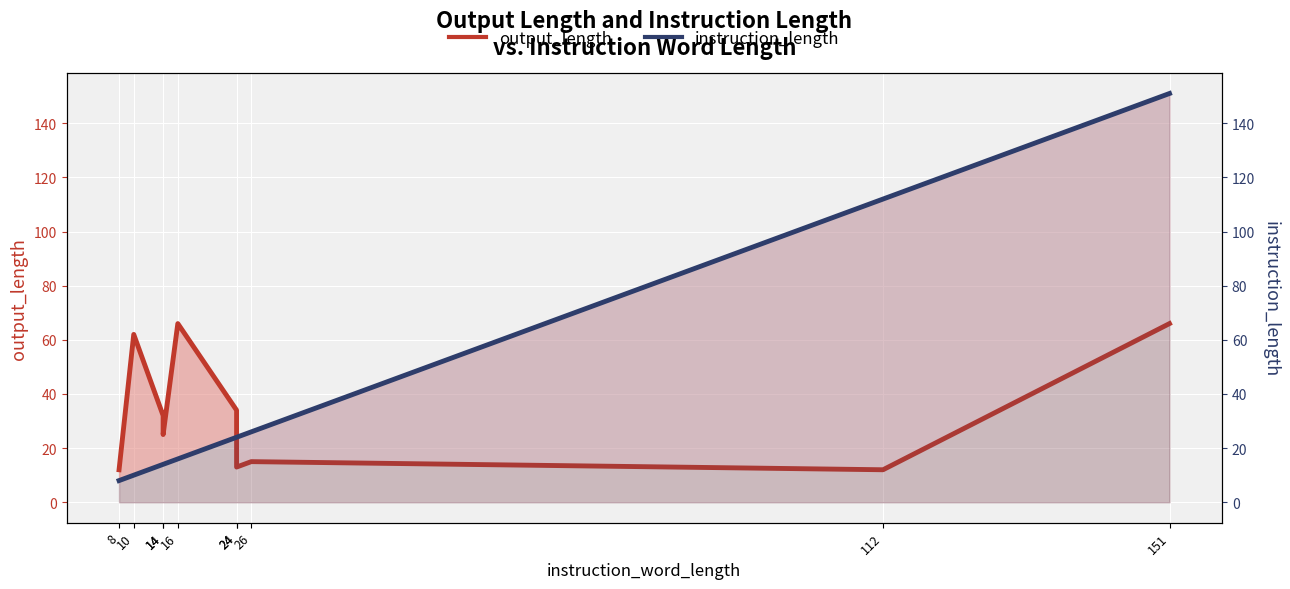

After their last crossing, which series has the higher values: output_length or instruction_length?

instruction_length